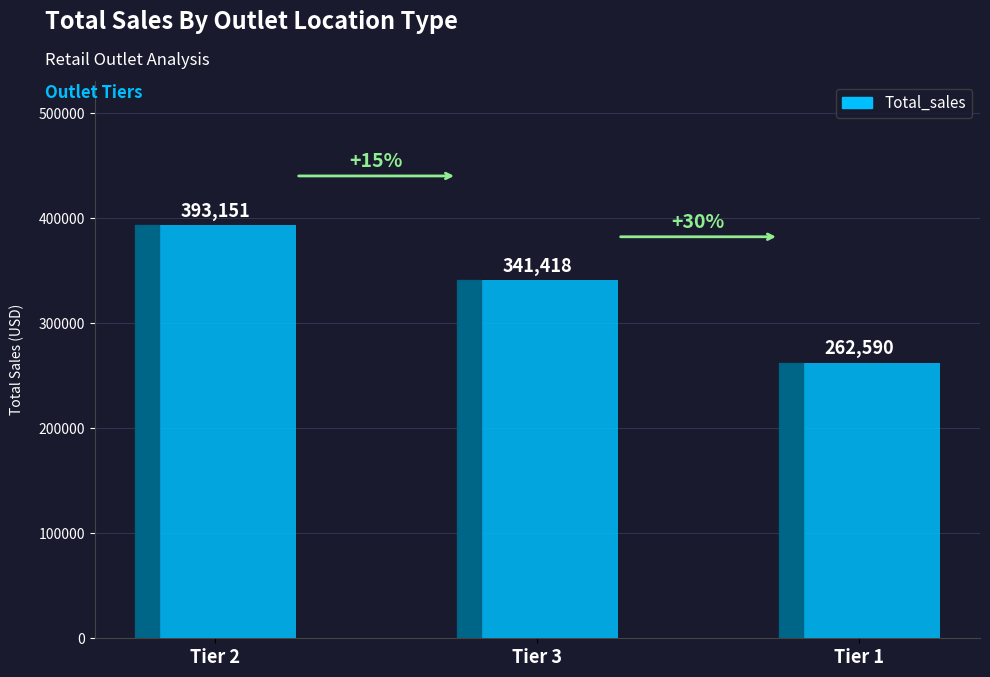

What is the sum of all values?

997159.2